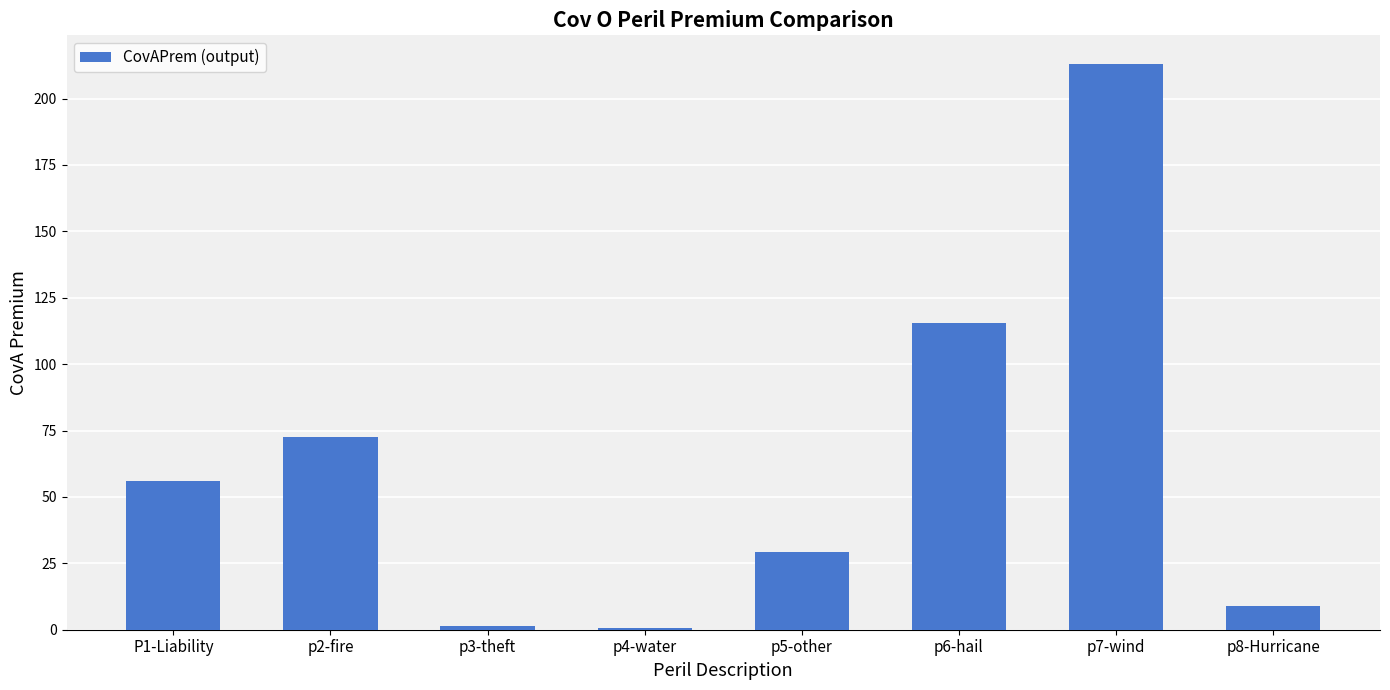

Is it true that the value at P1-Liability is 16.3?

False